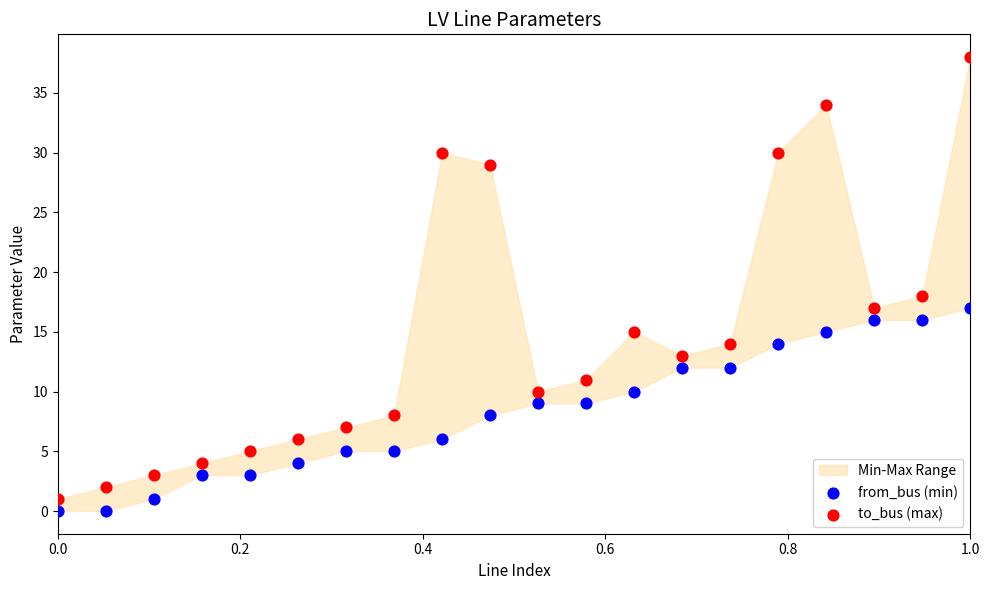

Across all data points, what is the range of Y values (max minus min)?

38